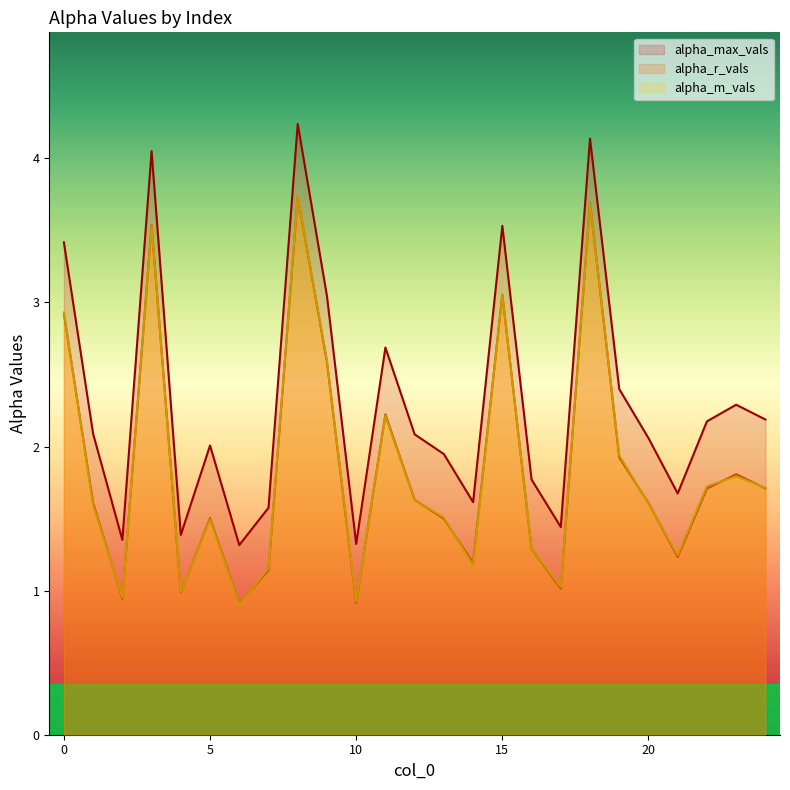

Rank the series at 1 from lowest to highest value.

alpha_m_vals, alpha_r_vals, alpha_max_vals